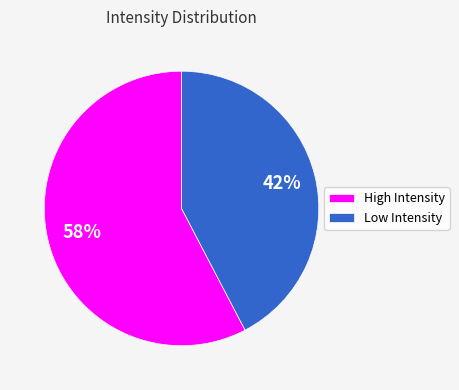

Does any single category account for the majority?

Yes